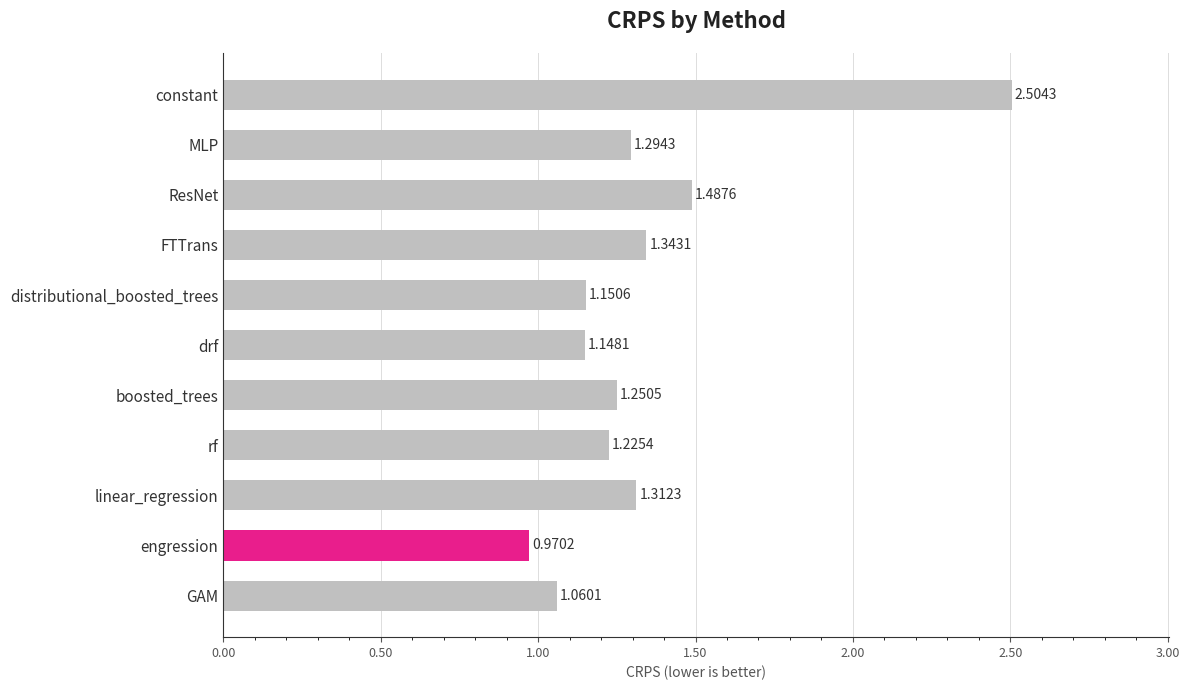

What is the label of the 10th bar from the top?

engression